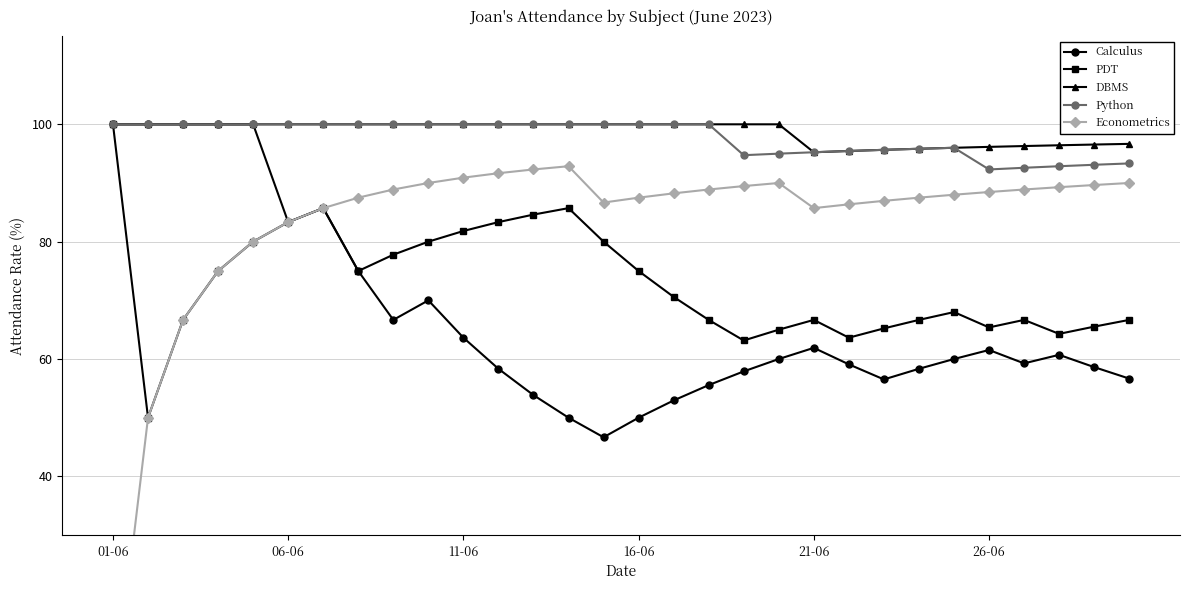

True or false: Python and Calculus intersect in this chart.

False